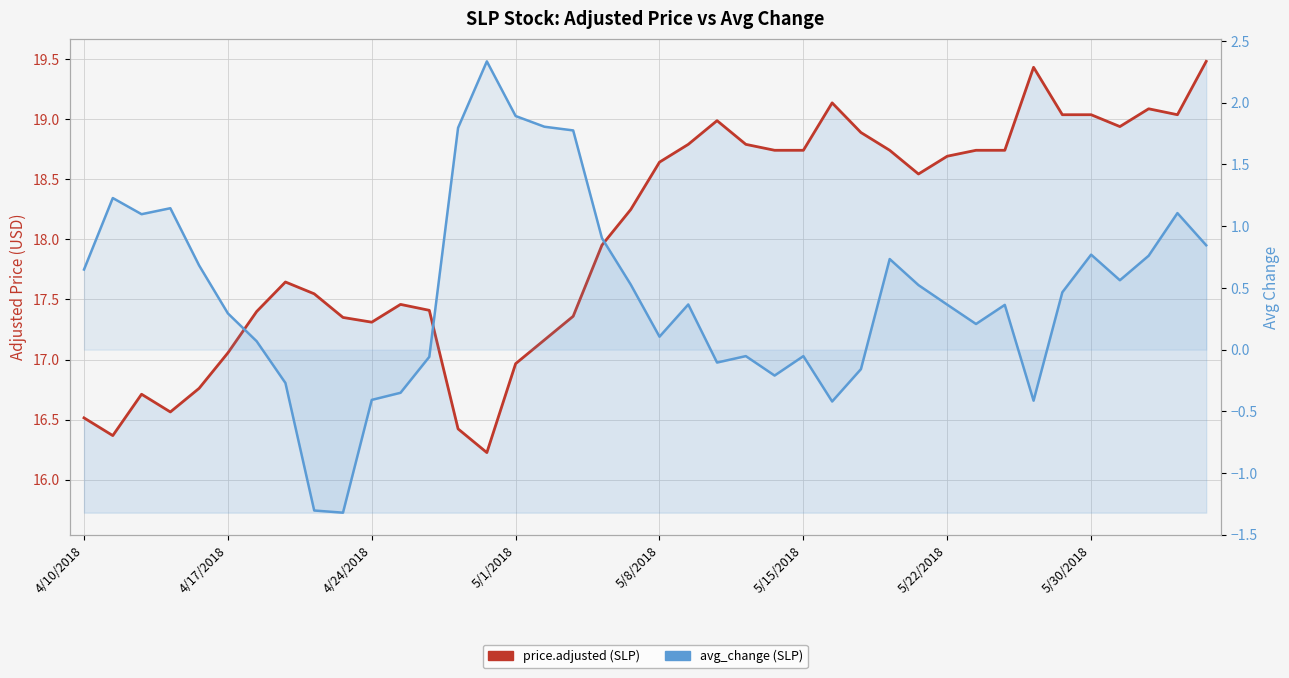

Rank the categories by price.adjusted (SLP) value from highest to lowest.

39, 33, 26, 37, 34, 35, 38, 22, 36, 27, 21, 23, 24, 25, 28, 31, 32, 30, 20, 29, 19, 18, 5/30/2018, 8, 11, 12, 5/22/2018, 17, 9, 10, 16, 5/15/2018, 15, 5/8/2018, 4/24/2018, 5/1/2018, 4/10/2018, 13, 4/17/2018, 14